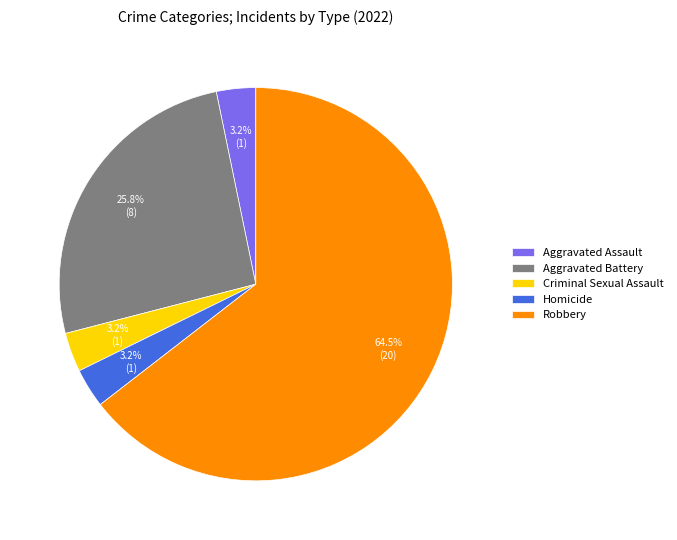

Which slice is the largest?

Robbery